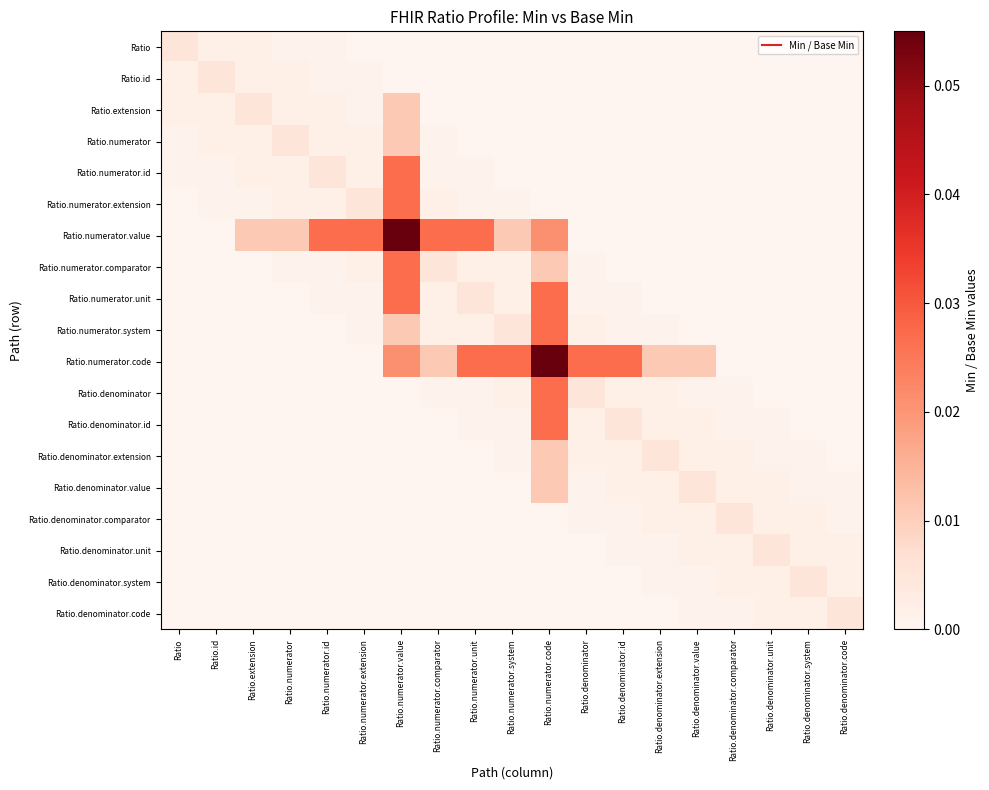

How many distinct data groups are displayed?

19